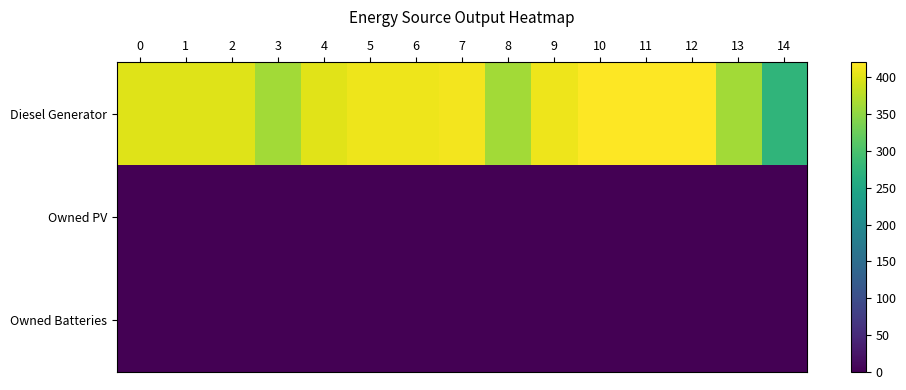

Reading right to left, transcribe all the data shown in this chart.

Diesel Generator: 14=275	13=362	12=420	11=420	10=420	9=410	8=362	7=412	6=410	5=410	4=401	3=362	2=400	1=400	0=400
Owned PV: 14=0	13=0	12=0	11=0	10=0	9=0	8=0	7=0	6=0	5=0	4=0	3=0	2=0	1=0	0=0
Owned Batteries: 14=0	13=0	12=0	11=0	10=0	9=0	8=0	7=0	6=0	5=0	4=0	3=0	2=0	1=0	0=0